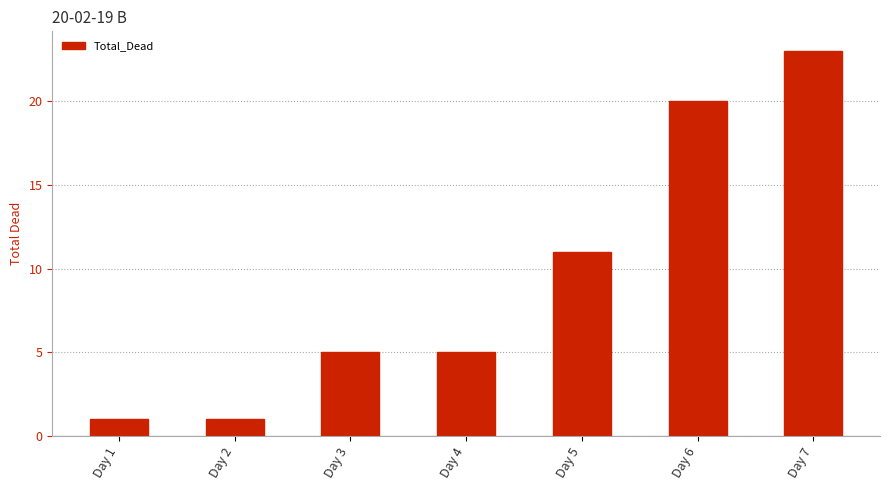

Between Day 2 and Day 3, which is larger?

Day 3